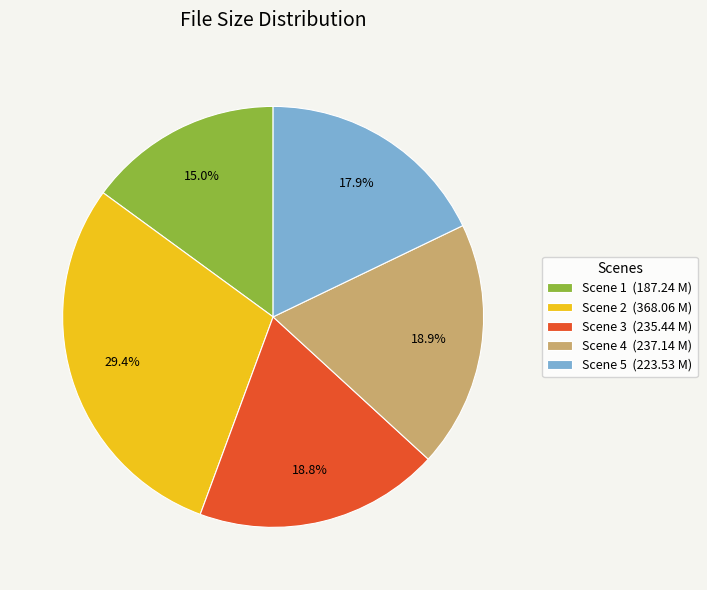

The Scene 5 slice represents 23% of the pie. True or false?

False